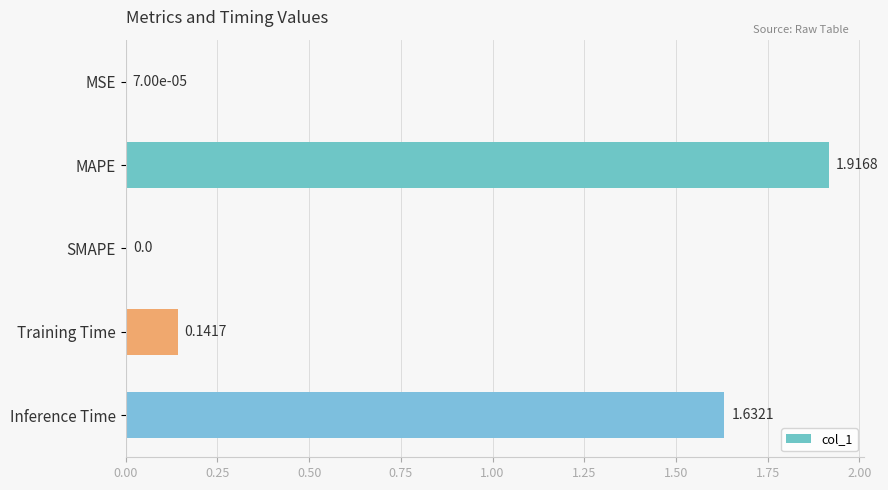

Between MSE and SMAPE, which is larger?

MSE